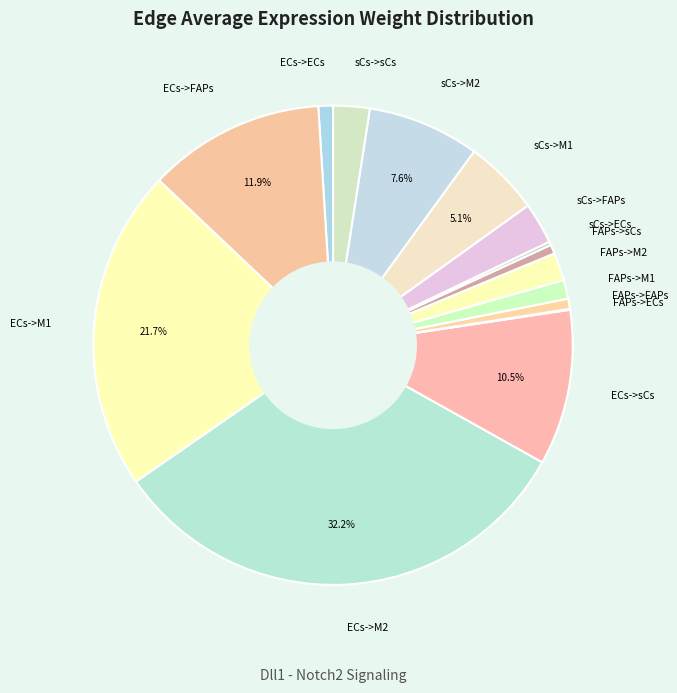

Approximately how many times larger is the value at sCs->sCs compared to FAPs->FAPs?

3.5